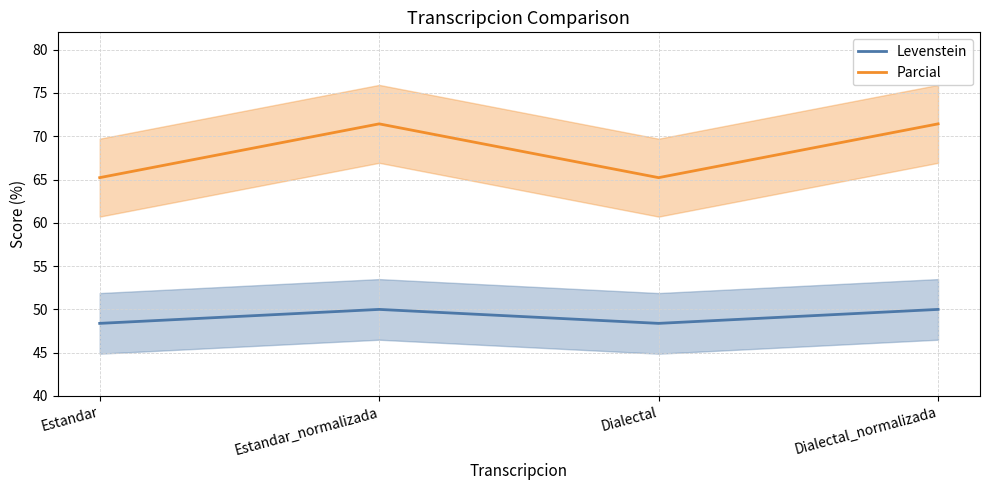

Where does the Parcial series first go above 71?

Estandar_normalizada